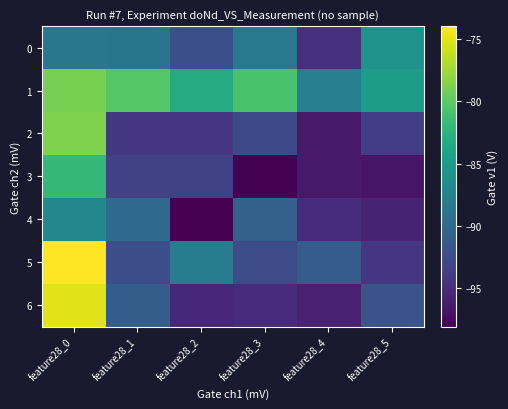

At which category is the sum across all series the highest?

feature28_0